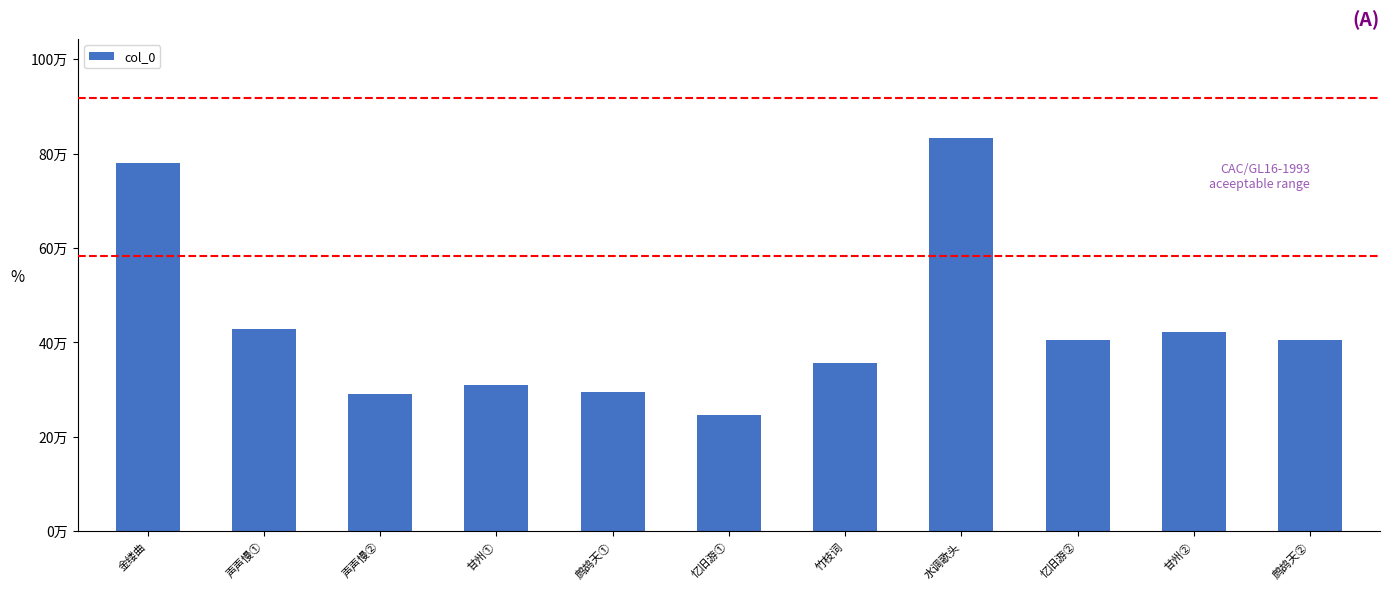

Are the bars horizontal?

No